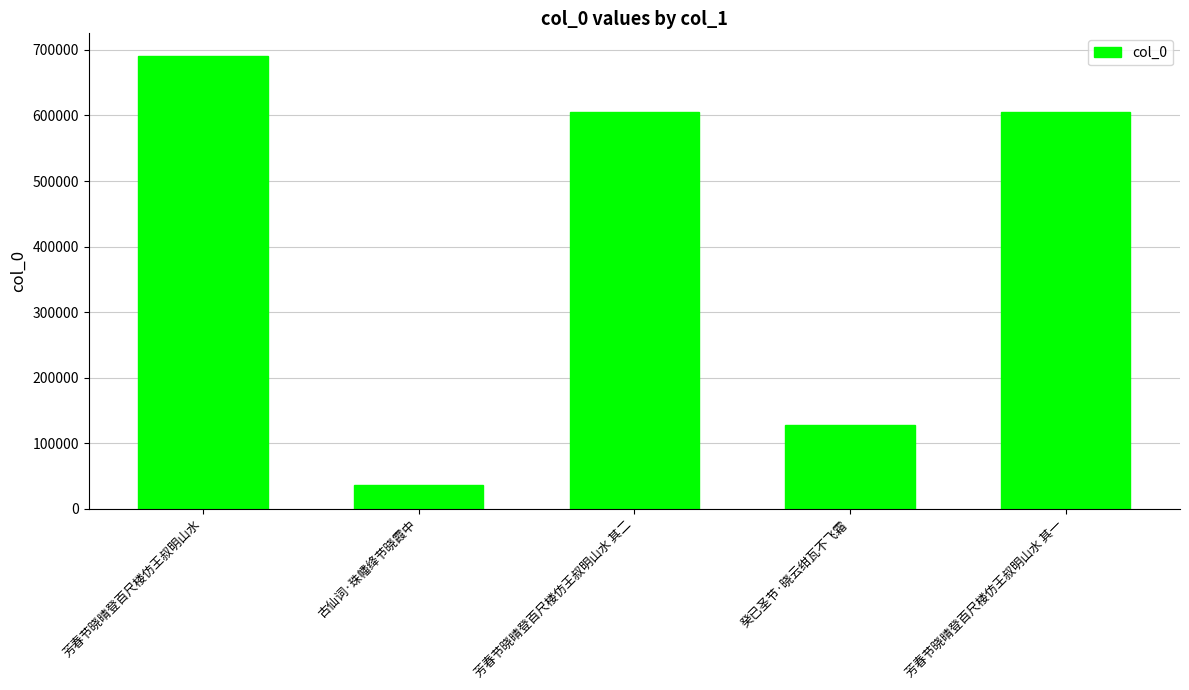

Where is the data nearest to the value 363184?

癸已圣节·晓云绀瓦不飞霜